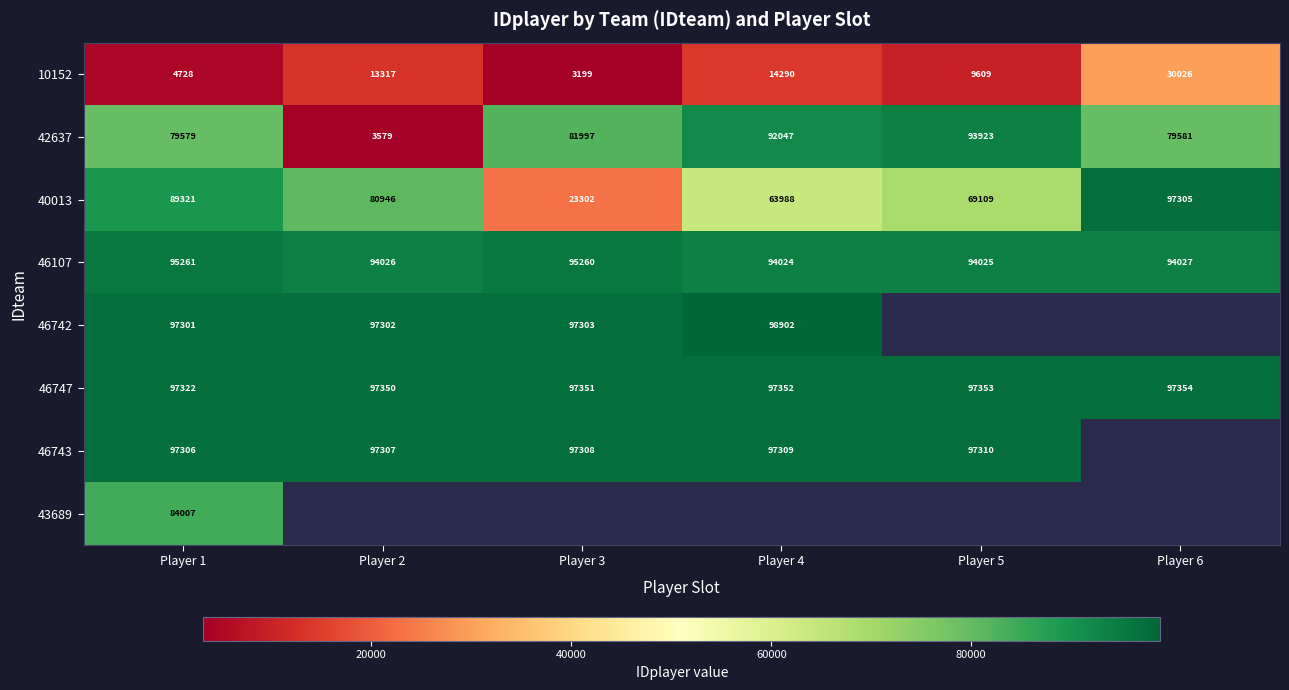

Which label corresponds to the smallest value in the chart?

Player 3